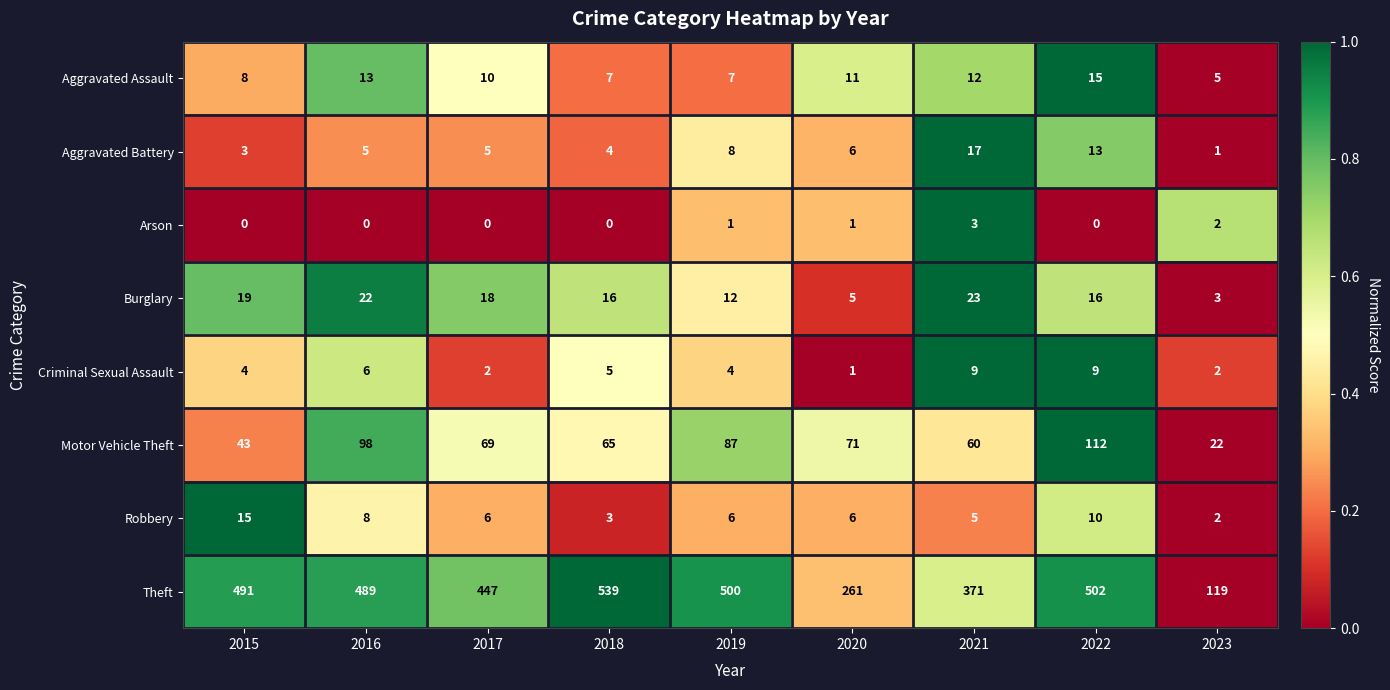

What is the greatest value displayed?

539